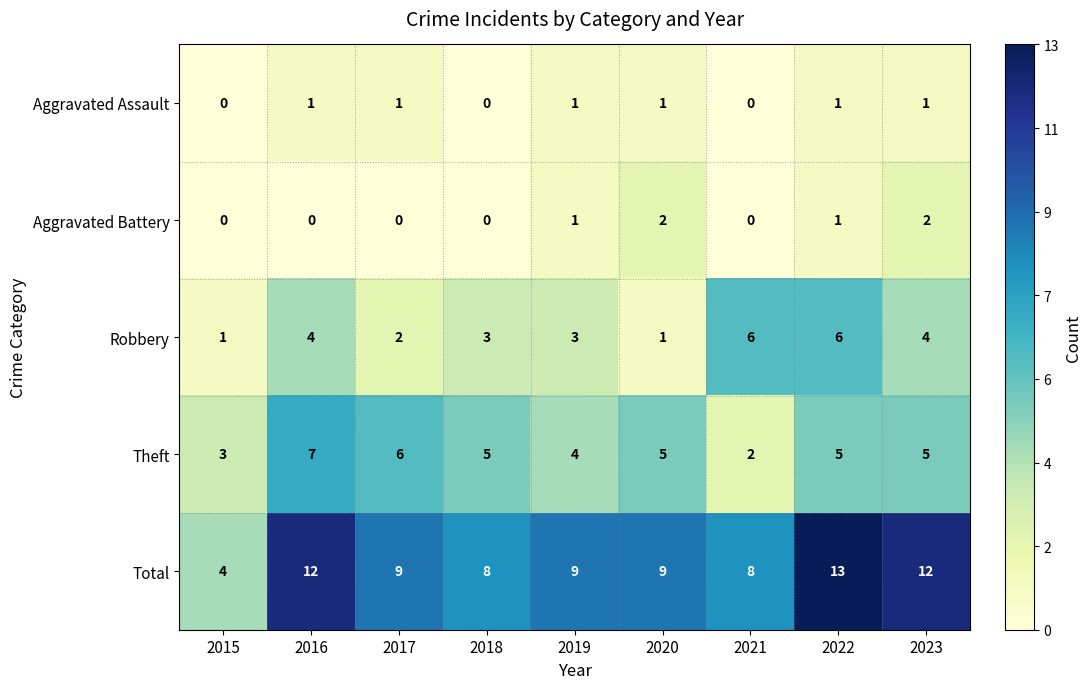

At which label does Robbery first exceed 3?

2016